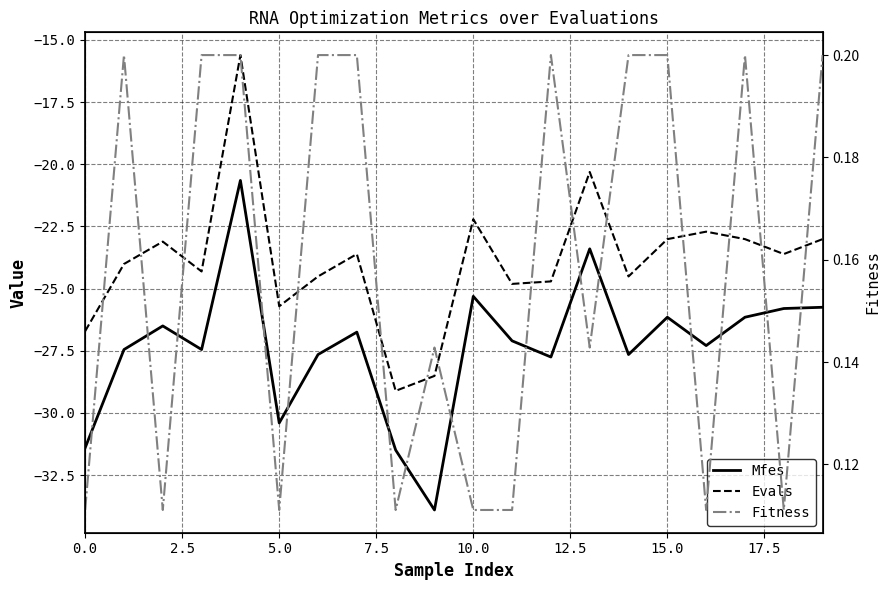

Count the Fitness values in the range 0 to 1.

20